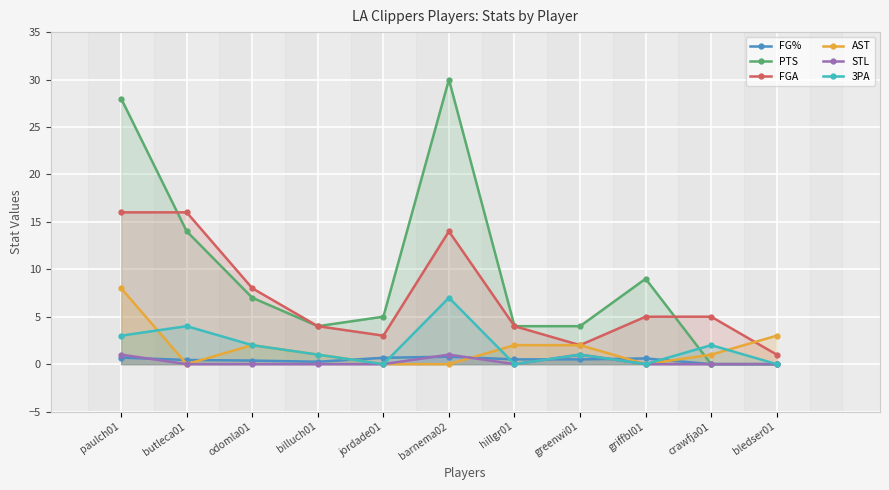

Reading left to right, transcribe all the data shown in this chart.

FG%: paulch01=0.7	butleca01=0.4	odomla01=0.4	billuch01=0.2	jordade01=0.7	barnema02=0.8	hillgr01=0.5	greenwi01=0.5	griffbl01=0.6	crawfja01=0.0	bledser01=0.0
PTS: paulch01=28.0	butleca01=14.0	odomla01=7.0	billuch01=4.0	jordade01=5.0	barnema02=30.0	hillgr01=4.0	greenwi01=4.0	griffbl01=9.0	crawfja01=0.0	bledser01=0.0
FGA: paulch01=16.0	butleca01=16.0	odomla01=8.0	billuch01=4.0	jordade01=3.0	barnema02=14.0	hillgr01=4.0	greenwi01=2.0	griffbl01=5.0	crawfja01=5.0	bledser01=1.0
AST: paulch01=8.0	butleca01=0.0	odomla01=2.0	billuch01=1.0	jordade01=0.0	barnema02=0.0	hillgr01=2.0	greenwi01=2.0	griffbl01=0.0	crawfja01=1.0	bledser01=3.0
STL: paulch01=1.0	butleca01=0.0	odomla01=0.0	billuch01=0.0	jordade01=0.0	barnema02=1.0	hillgr01=0.0	greenwi01=1.0	griffbl01=0.0	crawfja01=0.0	bledser01=0.0
3PA: paulch01=3.0	butleca01=4.0	odomla01=2.0	billuch01=1.0	jordade01=0.0	barnema02=7.0	hillgr01=0.0	greenwi01=1.0	griffbl01=0.0	crawfja01=2.0	bledser01=0.0